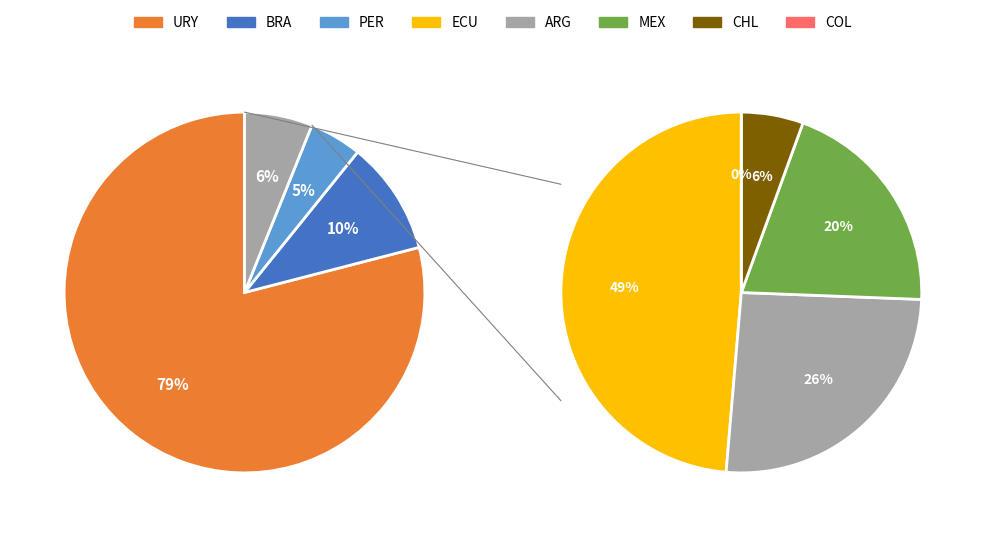

Is there a majority slice in this chart?

Yes